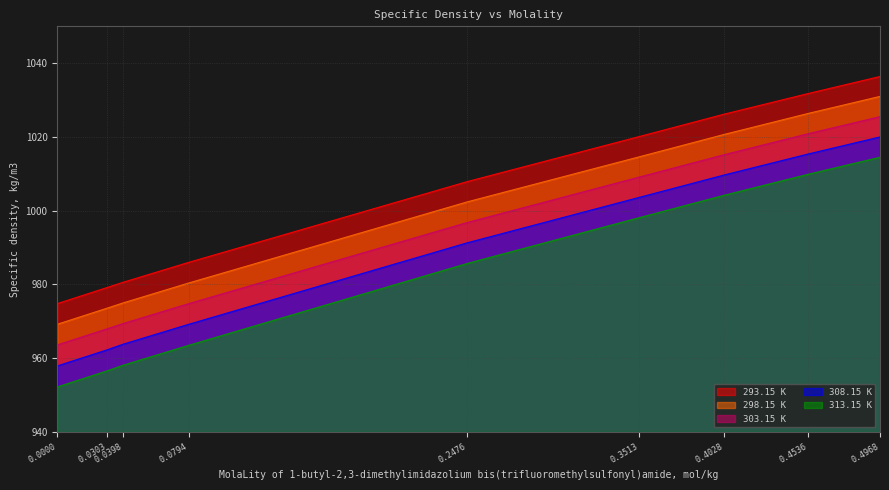

True or false: 313.15 K and 308.15 K cross at least once.

False